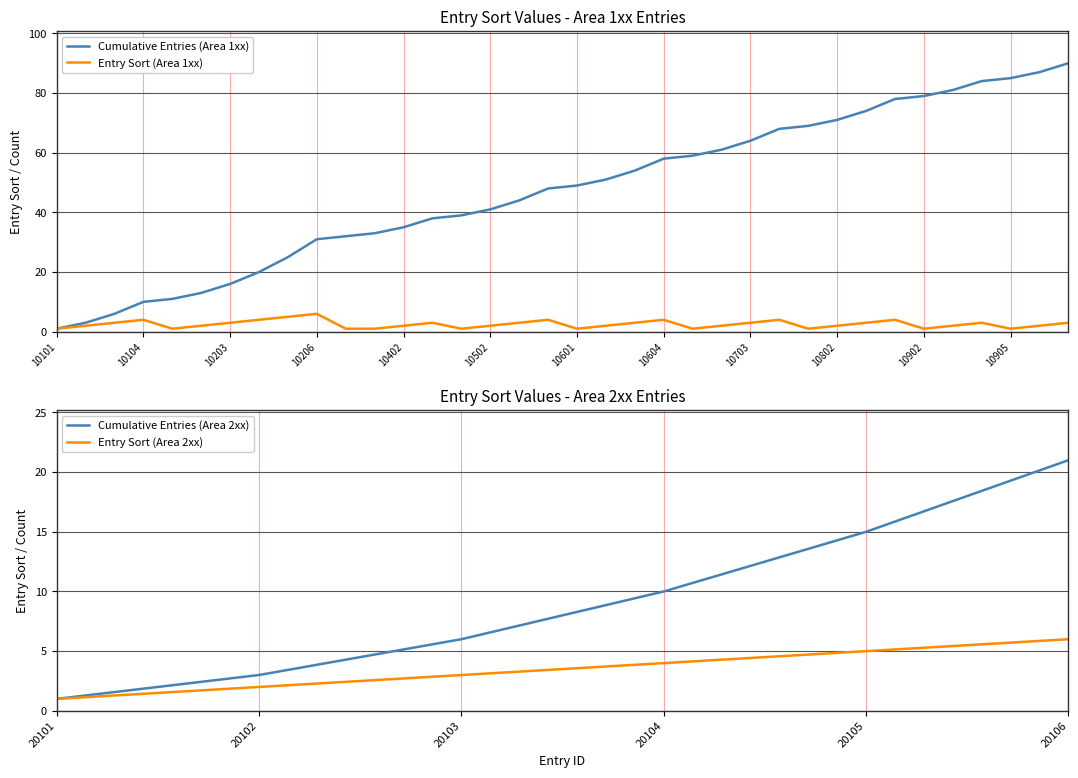

The value of Cumulative Entries (Area 1xx) at 10905 is 29. True or false?

False